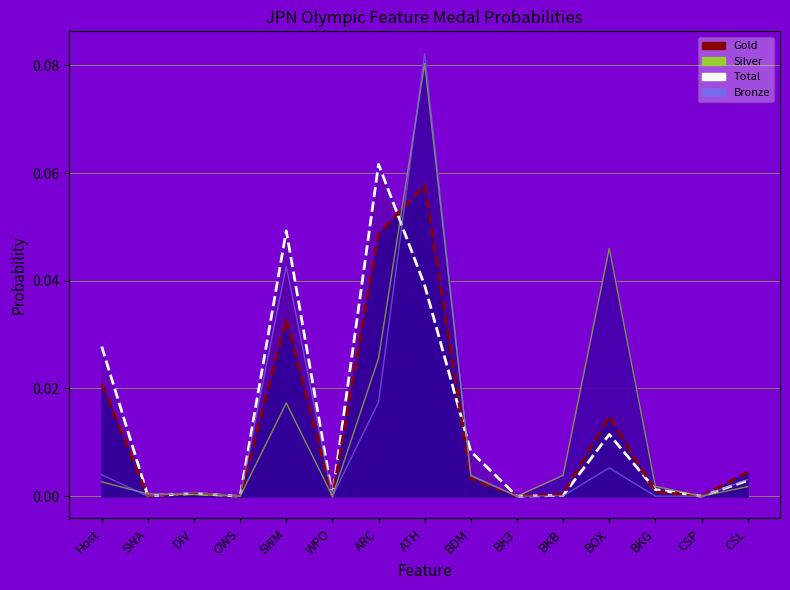

What is the label of the 13th point from the left?

BKG